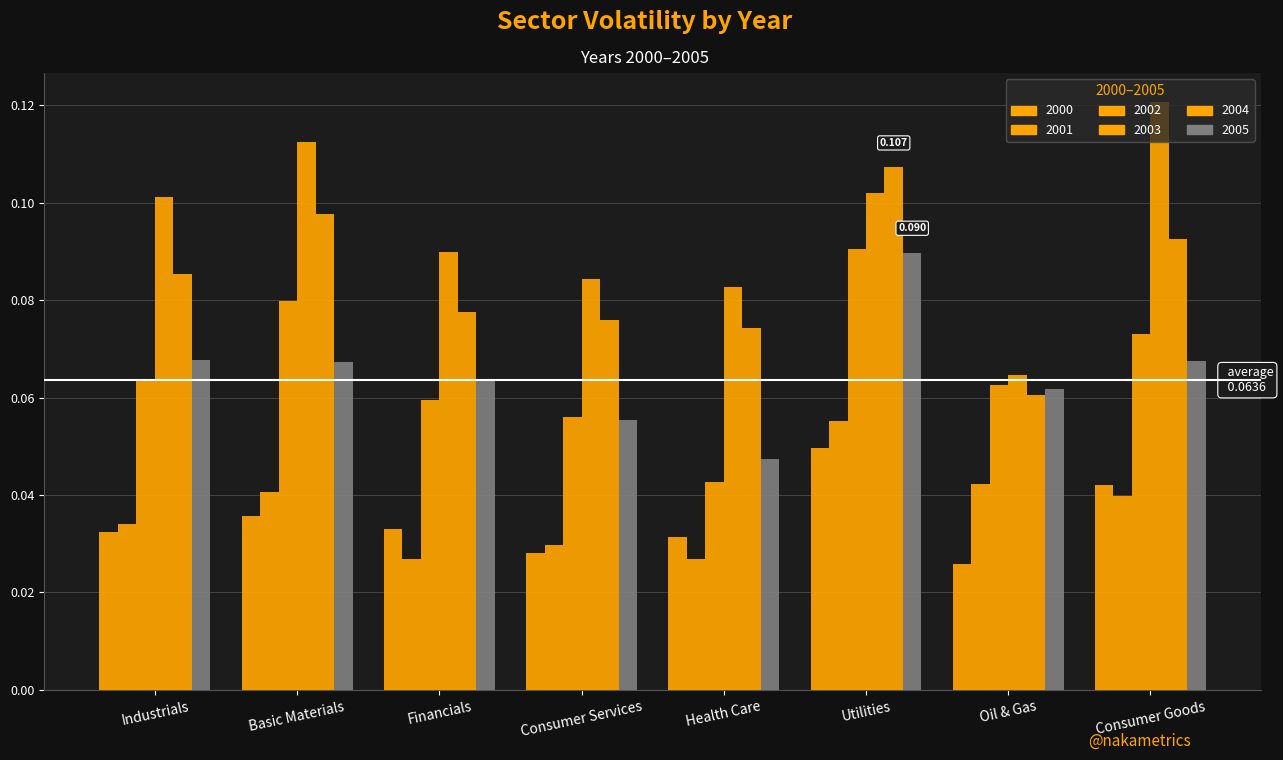

How many bars are there in each group?

6